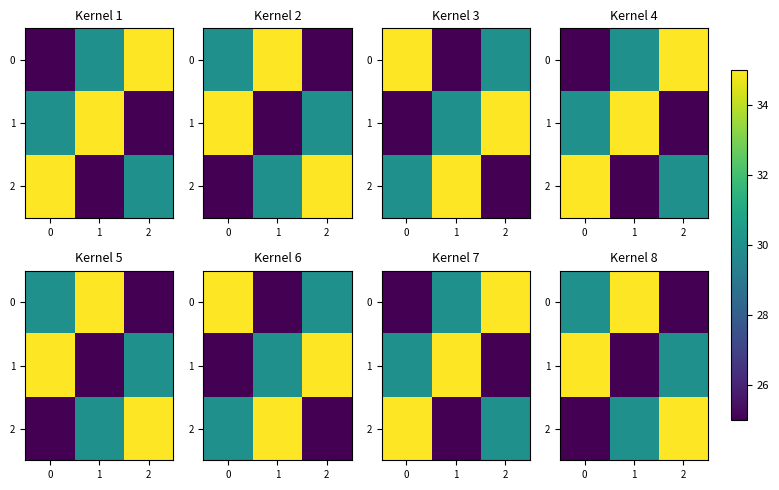

What is the maximum value shown in the chart?

35